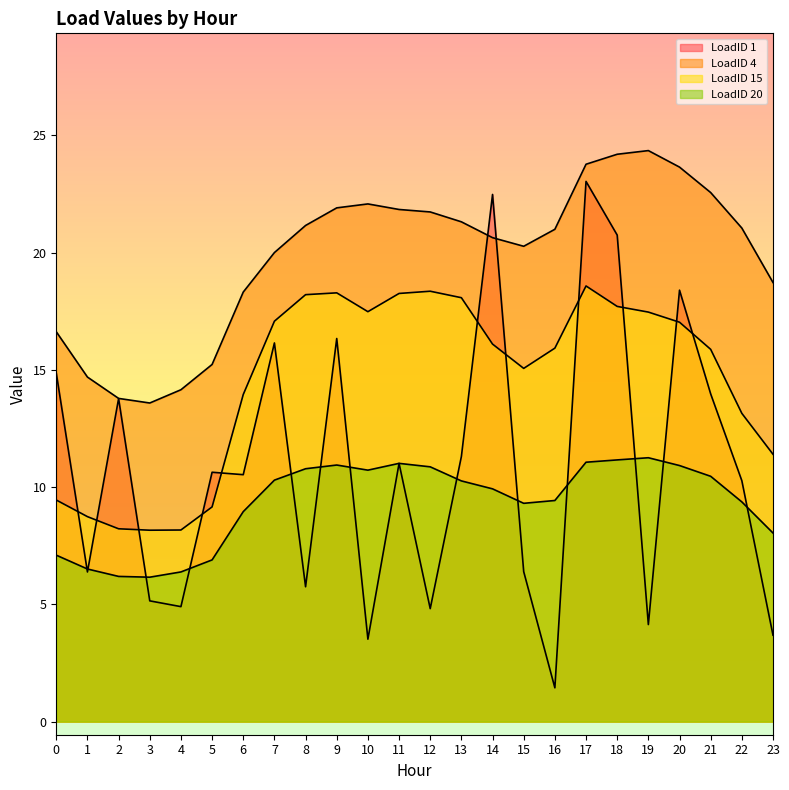

What is the difference between the LoadID 15 values at 16 and 1?

7.2